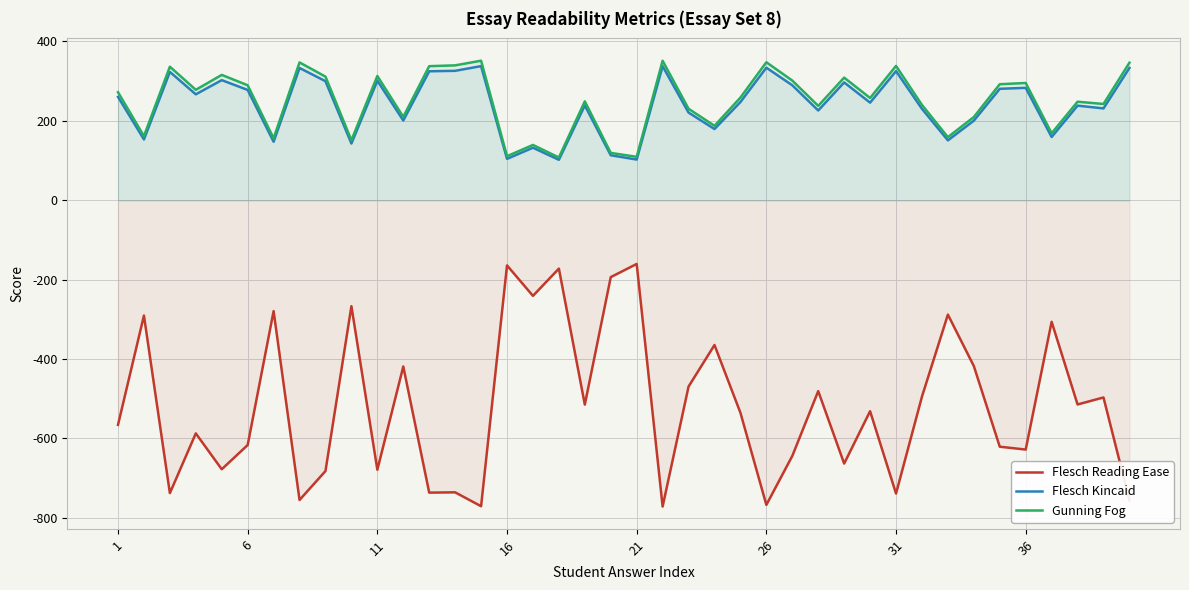

At which label does Gunning Fog first exceed 258?

1